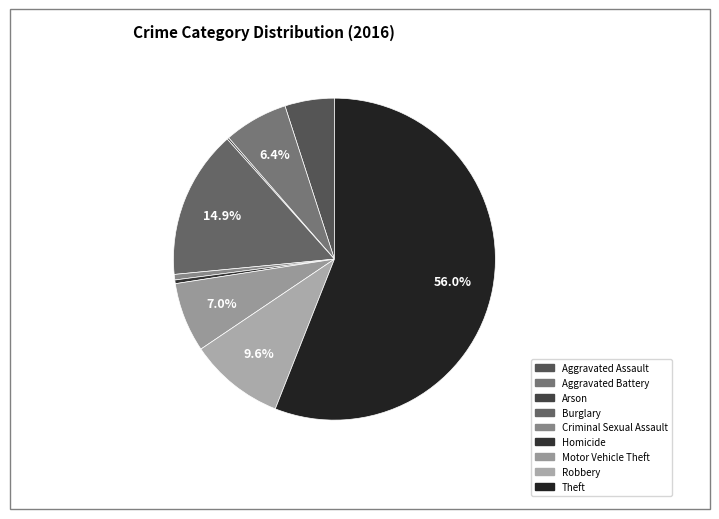

Count the number of slices in the pie.

9